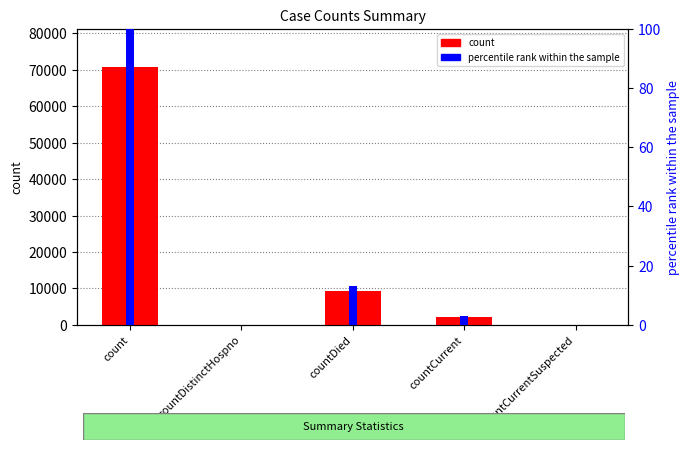

List the labels in order of count value, smallest first.

countDistinctHospno, countCurrentSuspected, countCurrent, countDied, count